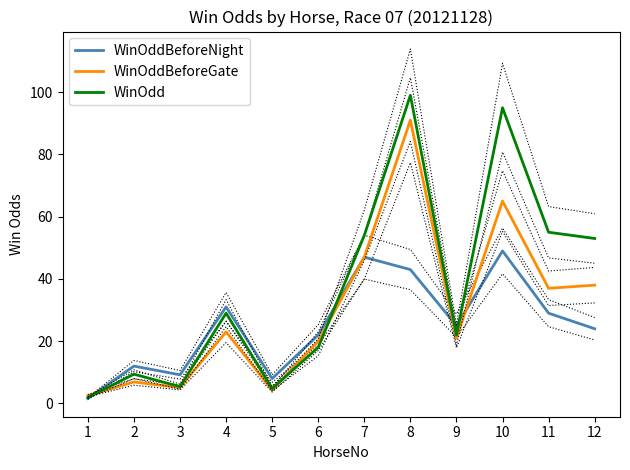

Reading left to right, list all the values displayed in this chart.

WinOddBeforeNight: 1.6	12.0	9.2	31.0	8.0	22.0	47.0	43.0	25.0	49.0	29.0	24.0
WinOddBeforeGate: 2.5	6.9	5.1	23.0	4.3	20.0	47.0	91.0	21.0	65.0	37.0	38.0
WinOdd: 1.9	9.4	5.4	29.0	4.8	18.0	54.0	99.0	22.0	95.0	55.0	53.0